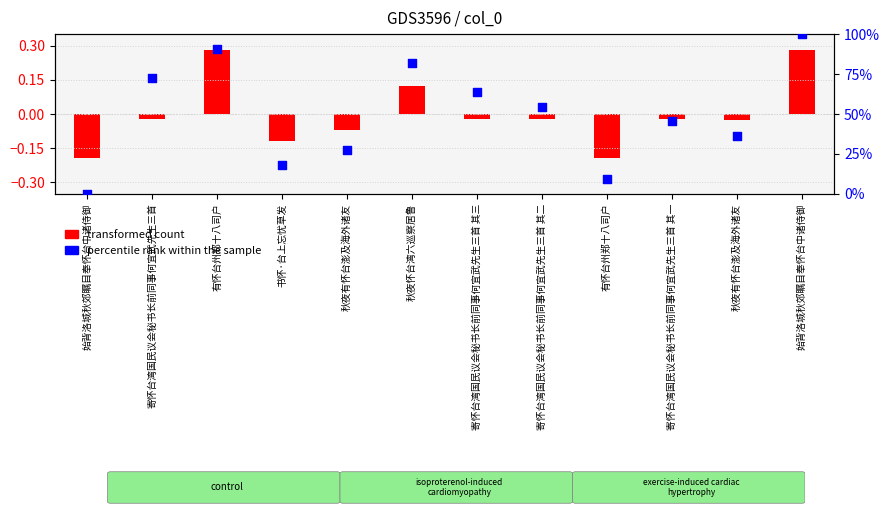

What is the ratio of the value at 秋夜有怀台澎及海外诸友 to the value at 有怀台州郑十八司户?

0.4